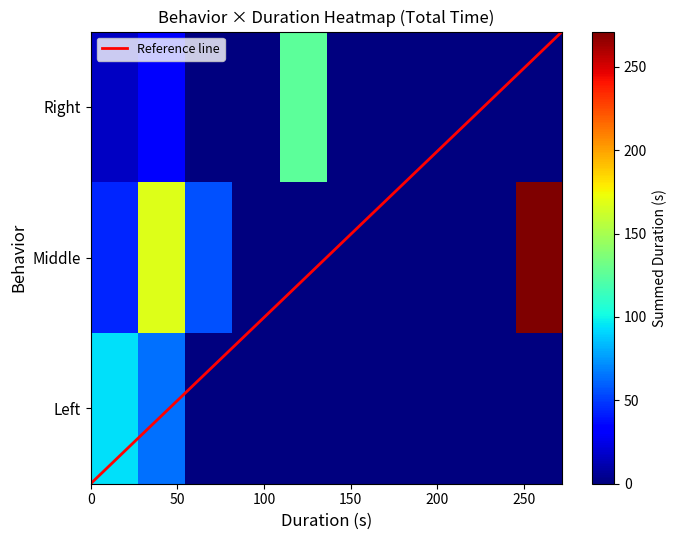

Which series has the largest total across all categories?

Middle